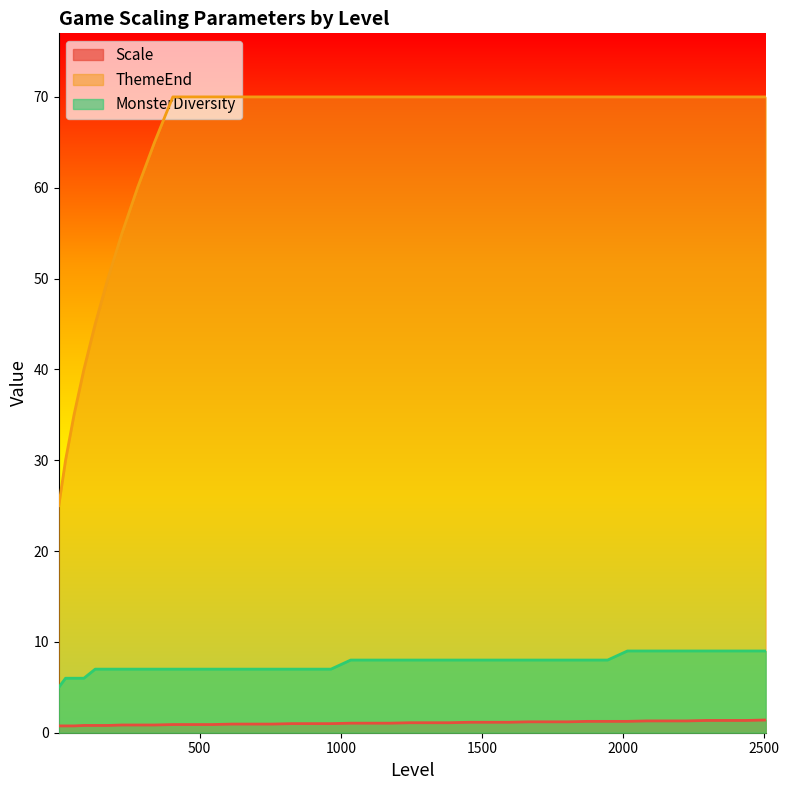

True or false: MonsterDiversity and ThemeEnd cross at least once.

False